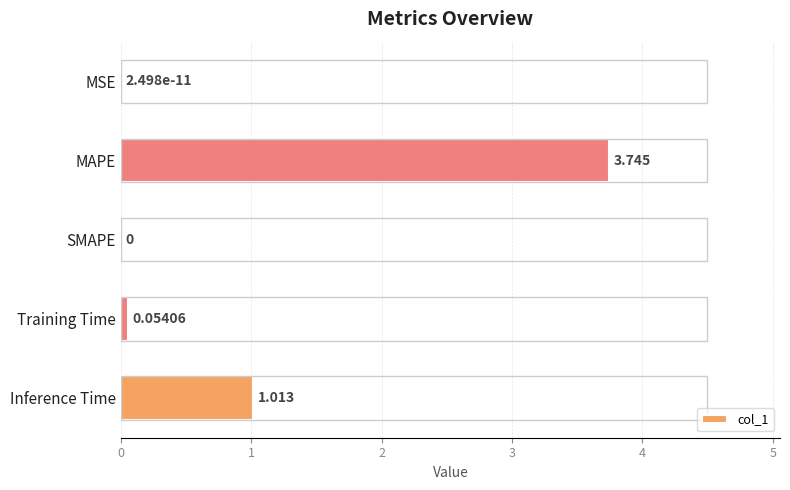

Which category has the highest value across all series?

MAPE